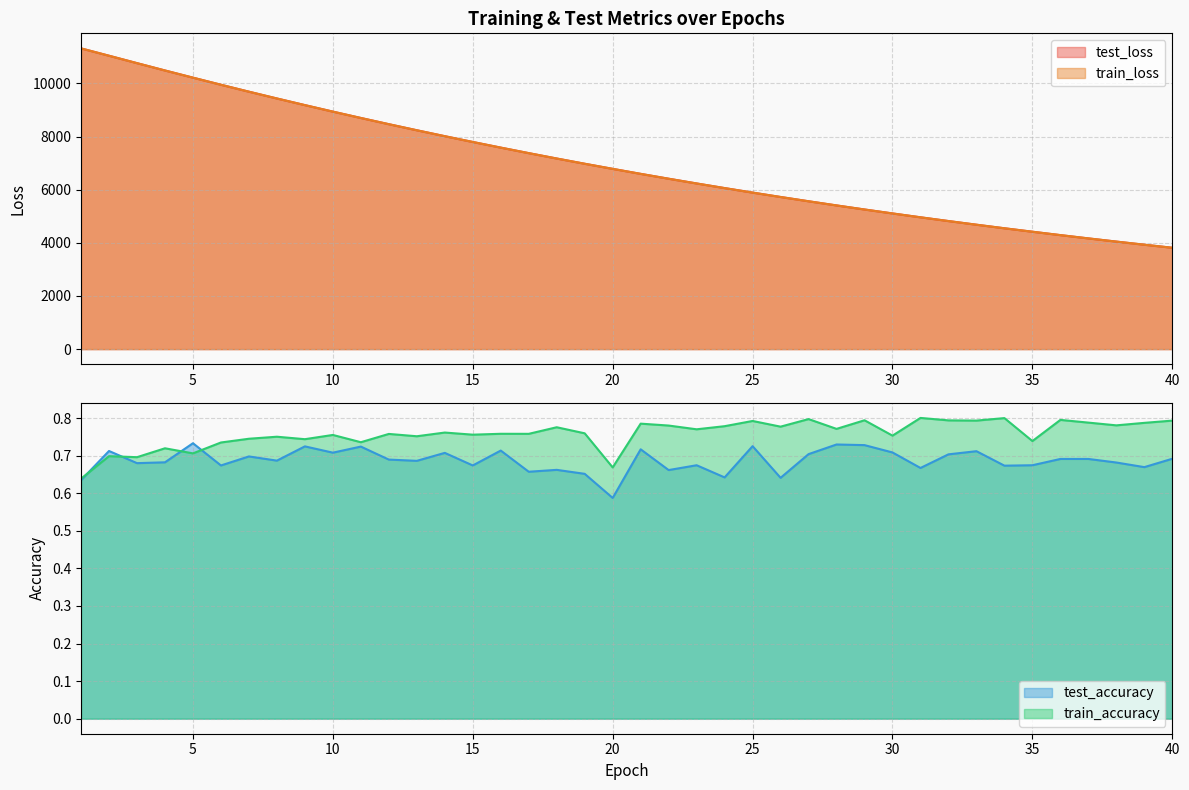

True or false: train_loss and train_accuracy intersect in this chart.

False